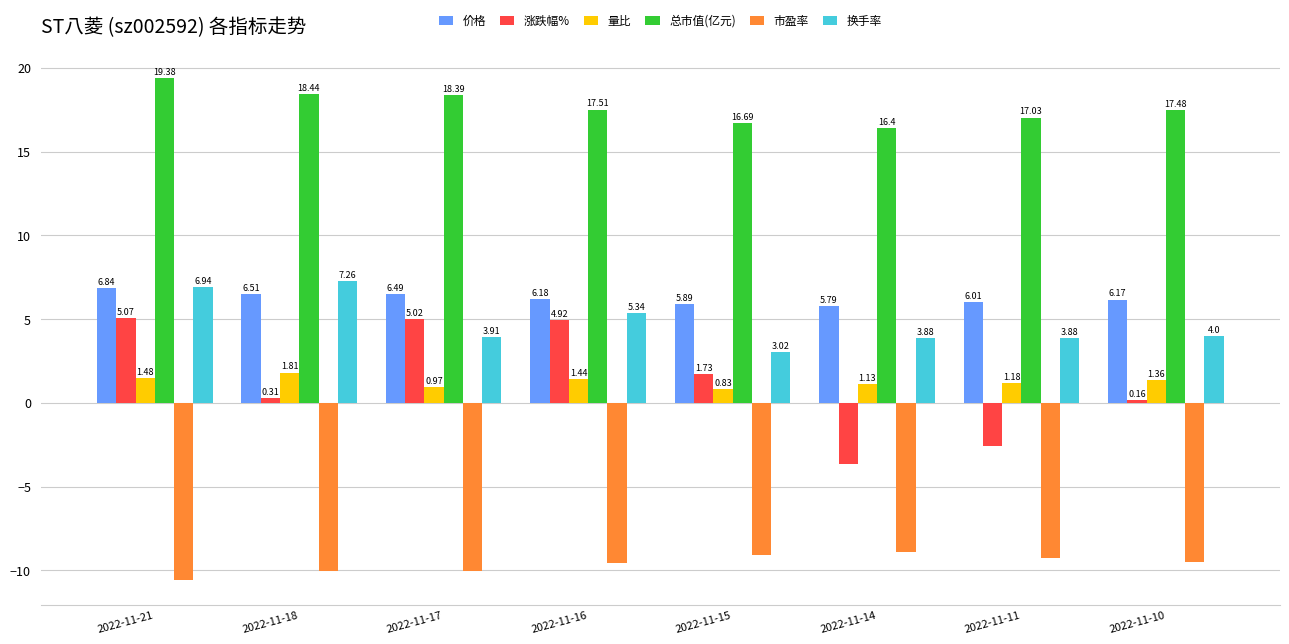

True or false: 价格 has a value of 6.0 at 2022-11-11.

True